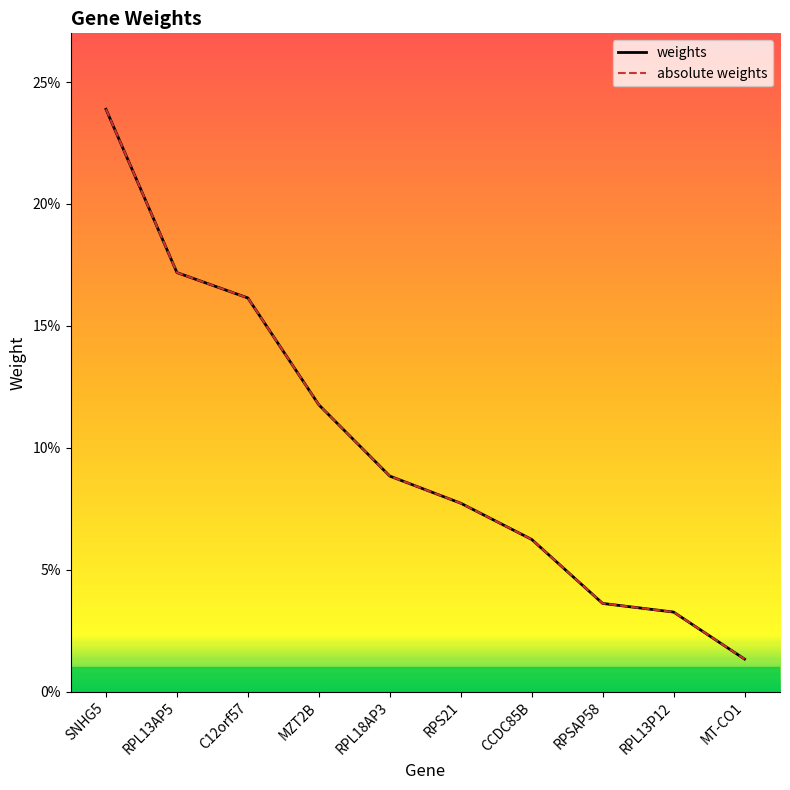

Is it true that weights equals 0.1 at MZT2B?

True